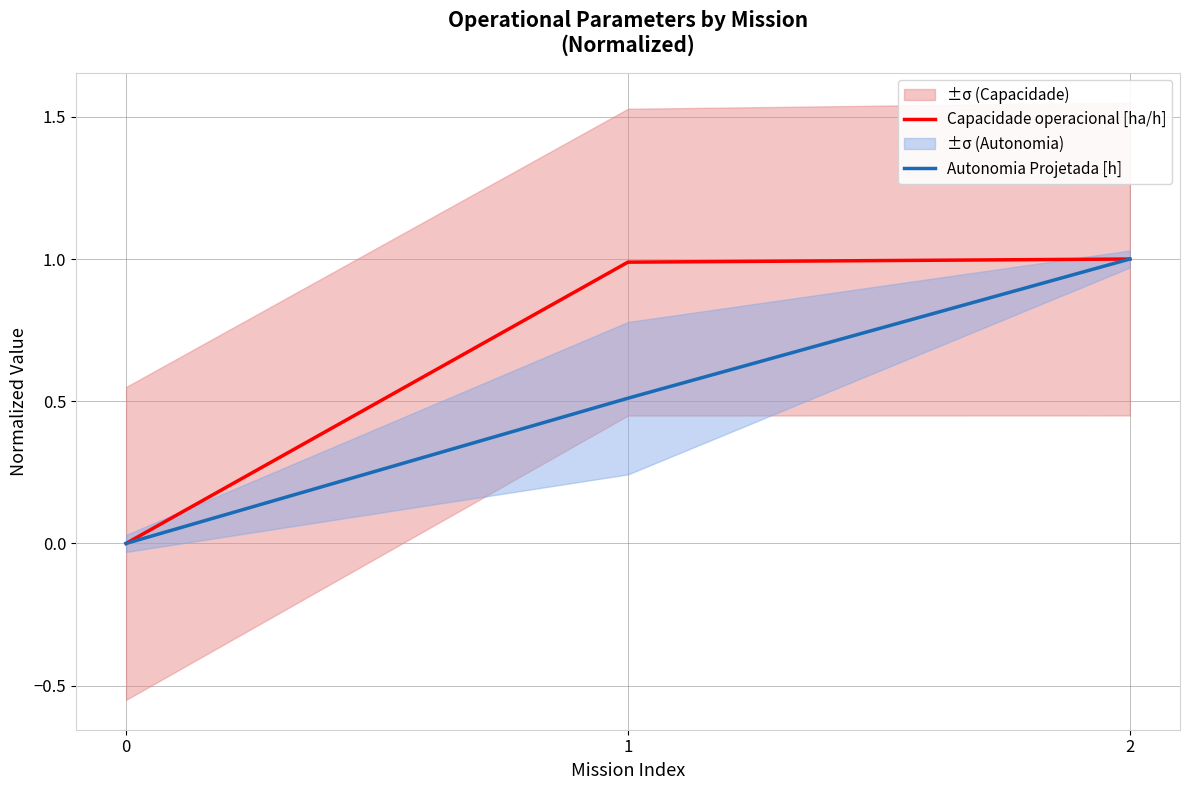

Is it true that Autonomia Projetada [h] equals 1.0 at 2?

True